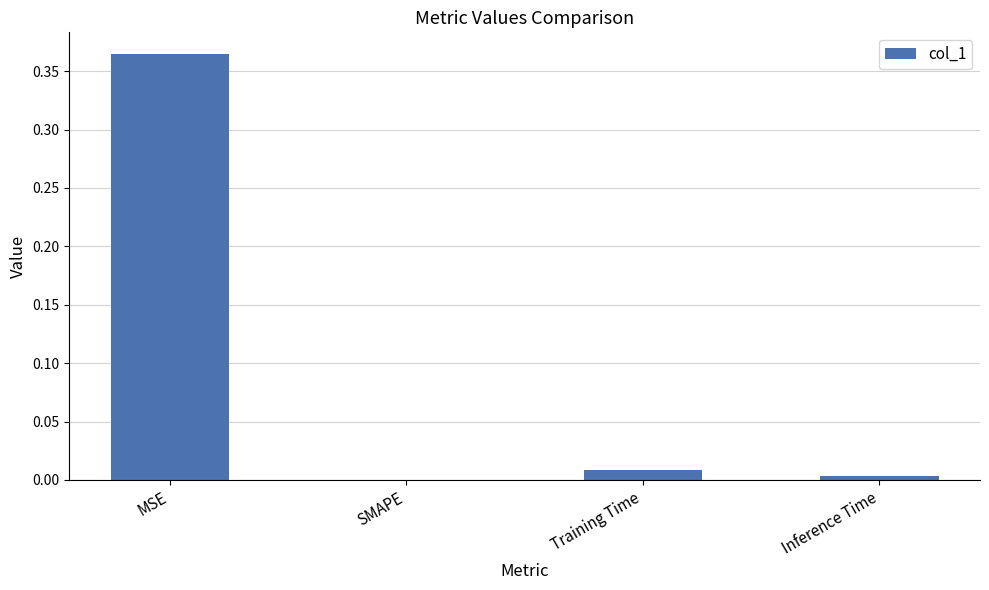

What is the average value?

0.1